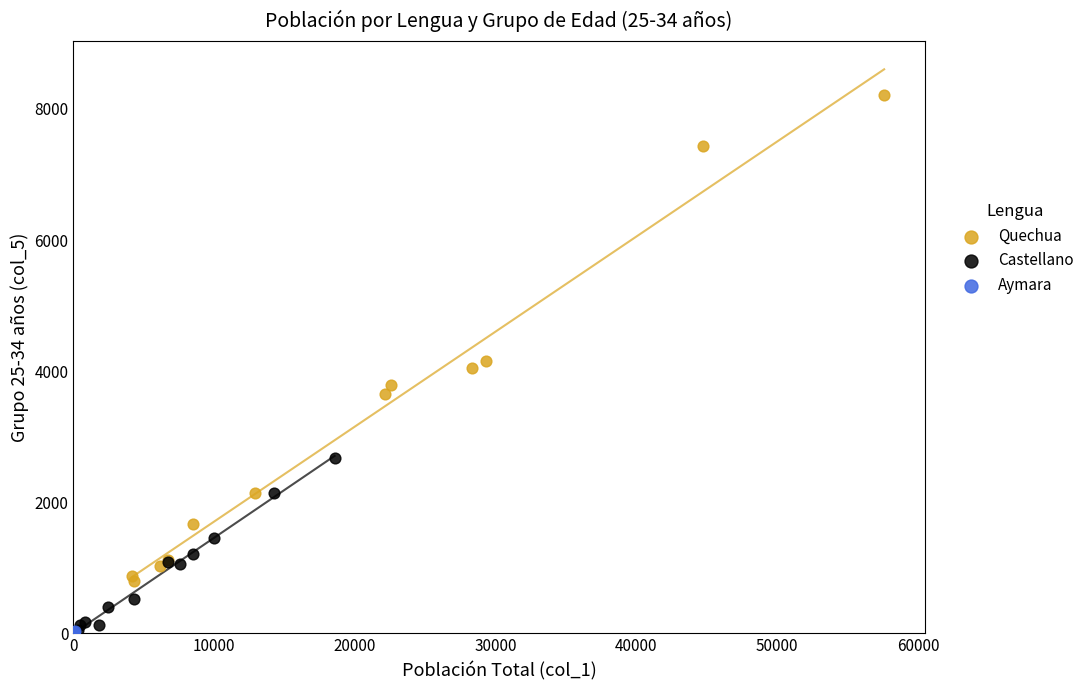

Which series has the widest spread of Y values?

Quechua